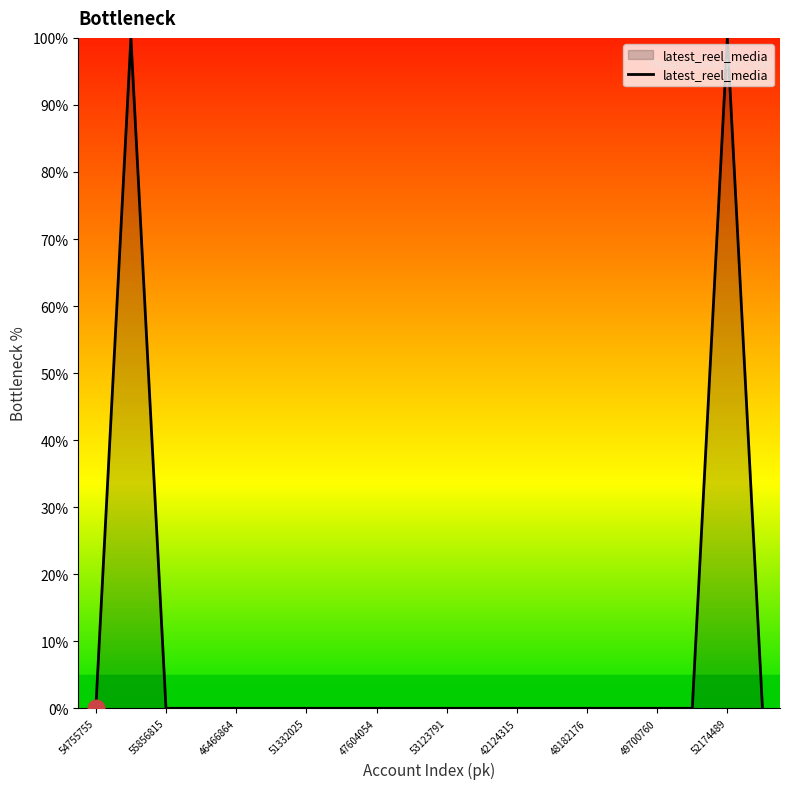

What is the greatest value displayed?

100.0